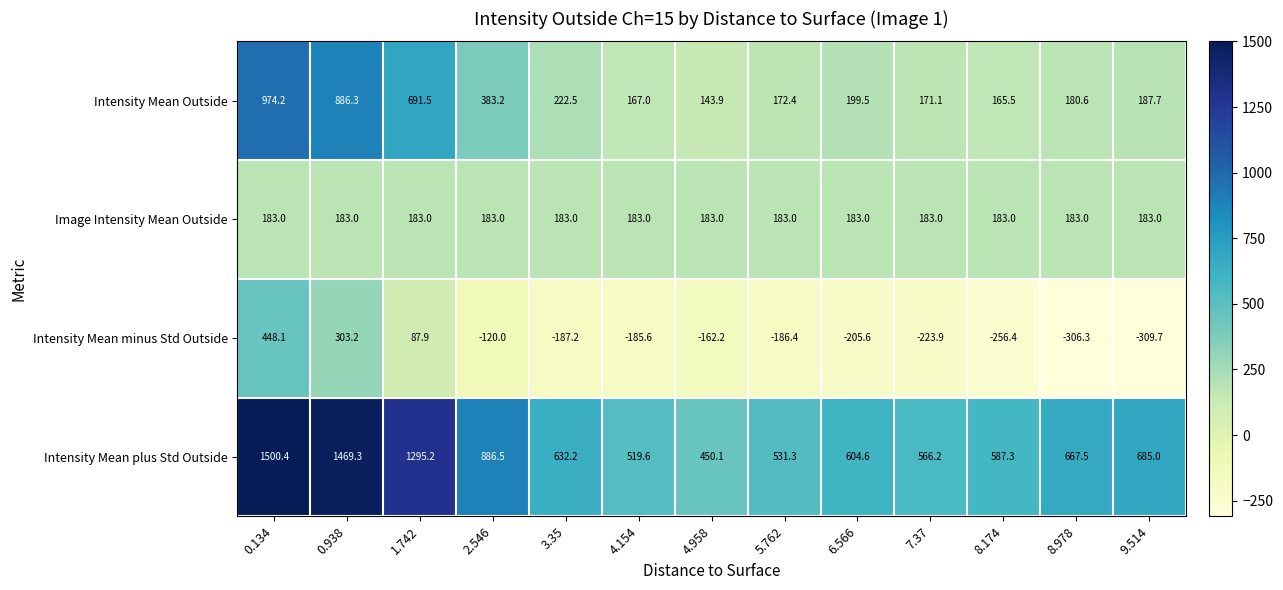

What is the greatest value displayed?

1500.4